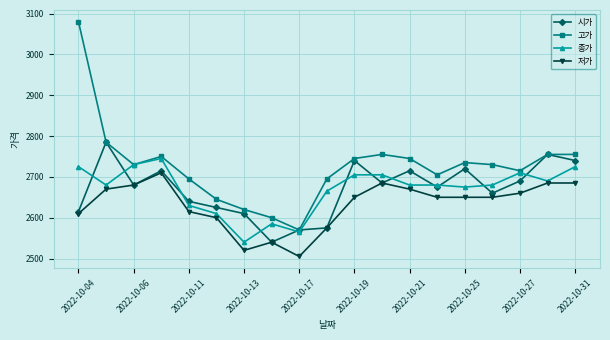

Does the chart display data point markers on the line(s)?

Yes